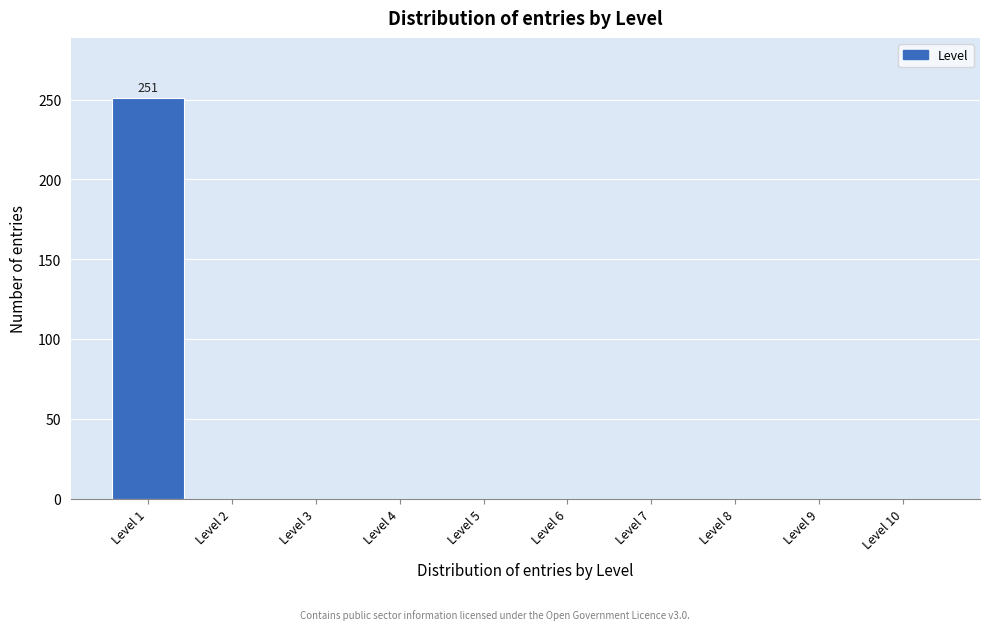

Reading left to right, list all the values displayed in this chart.

Level 1=251	Level 2=0	Level 3=0	Level 4=0	Level 5=0	Level 6=0	Level 7=0	Level 8=0	Level 9=0	Level 10=0